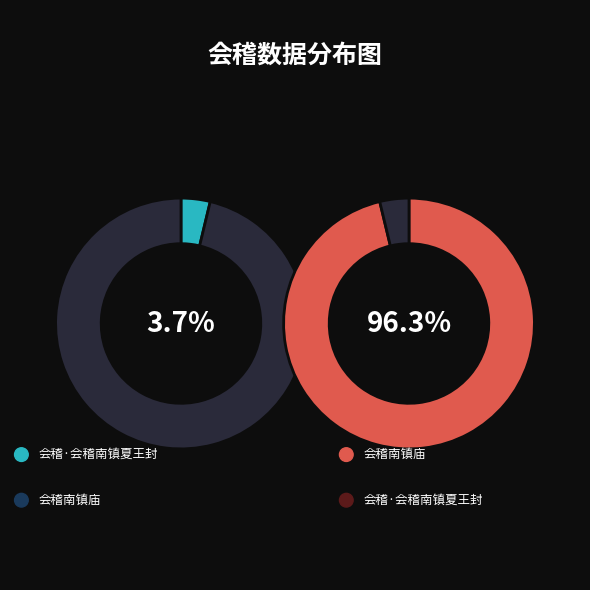

How much of the chart is everything except 会稽南镇庙?

3.7%